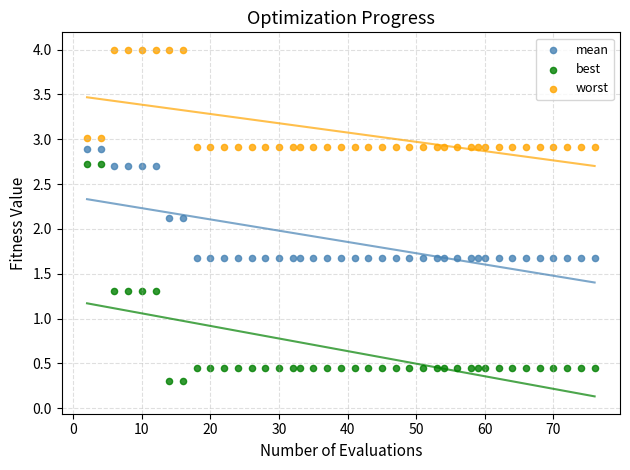

Which series contains the lowest Y value?

best